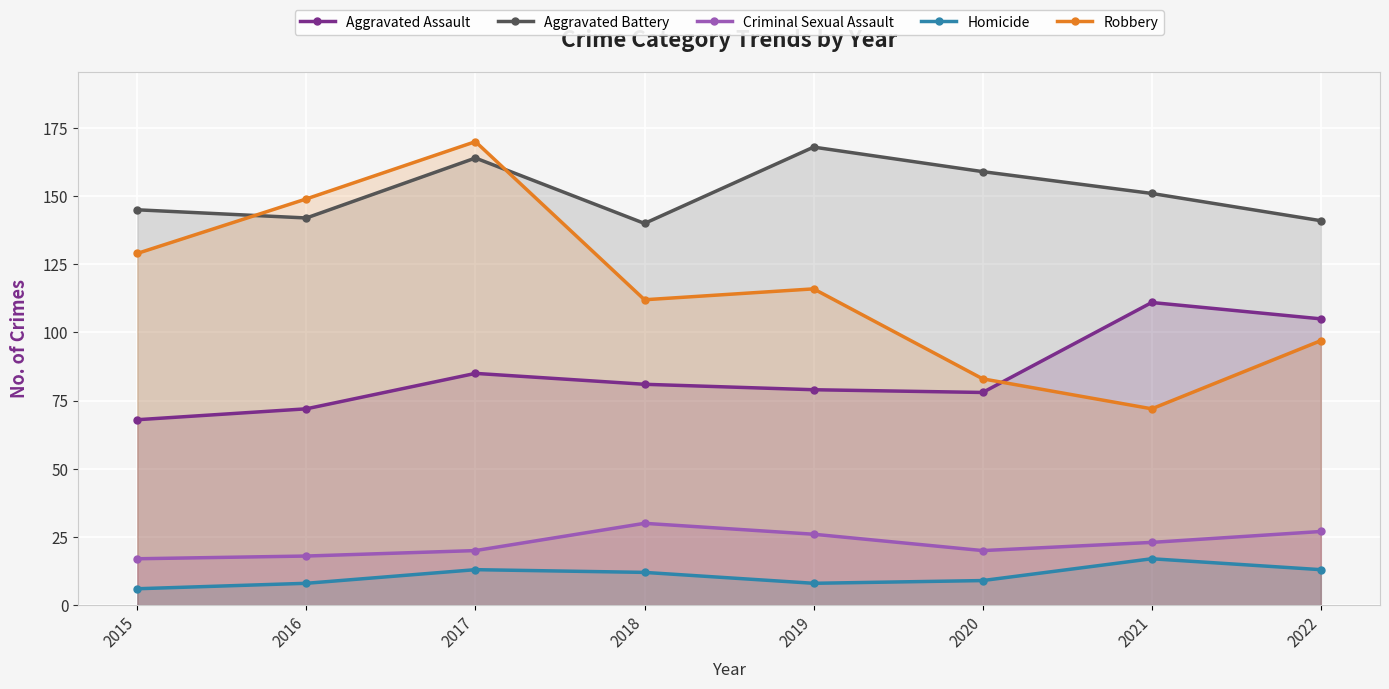

How many lines are shown in the chart?

5